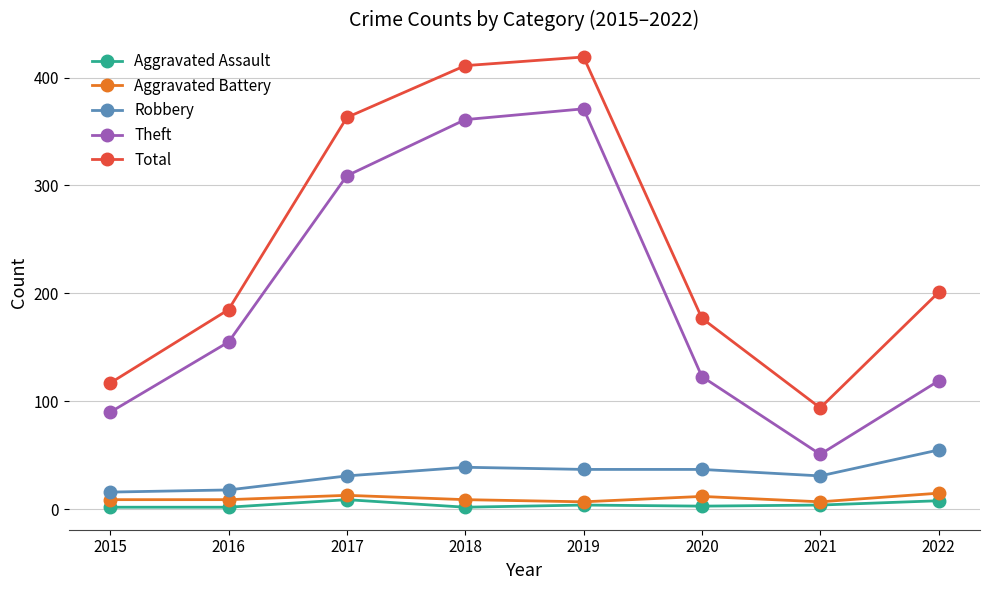

Which series has the largest range (max minus min)?

Total